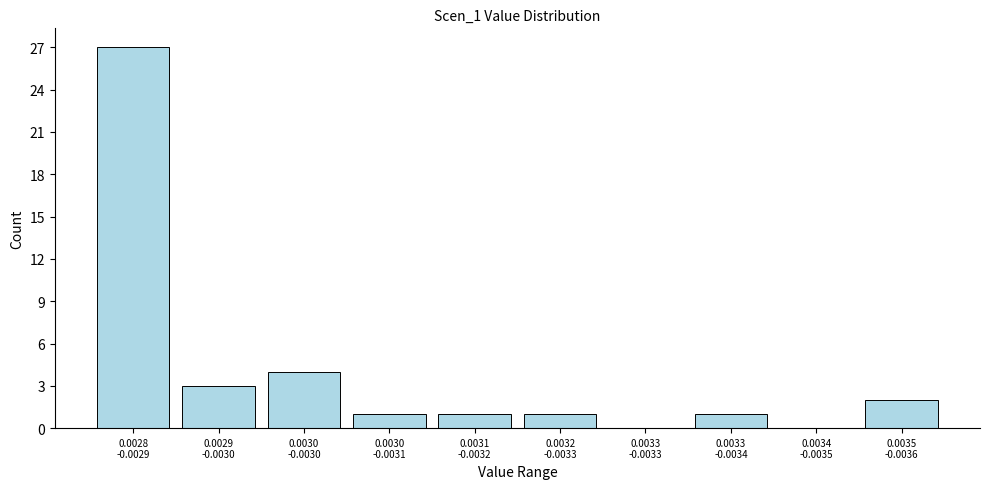

What is the maximum value shown in the chart?

27